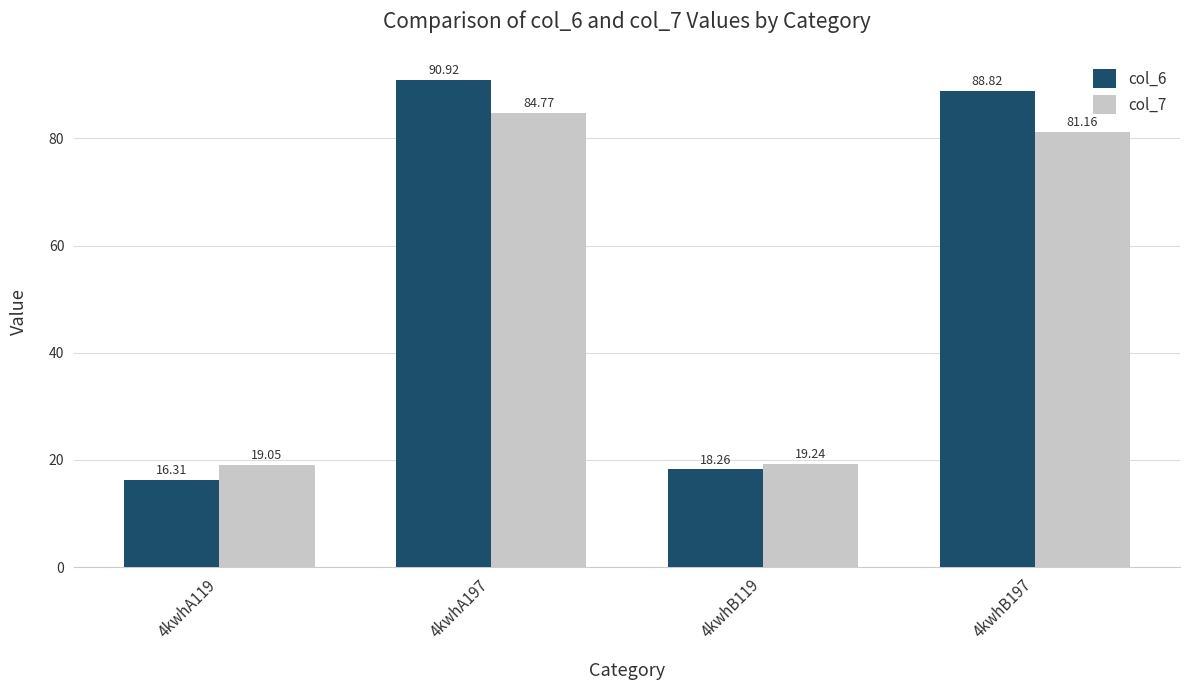

Reading right to left, what are all the values shown in this chart?

col_6: 88.8	18.3	90.9	16.3
col_7: 81.2	19.2	84.8	19.1